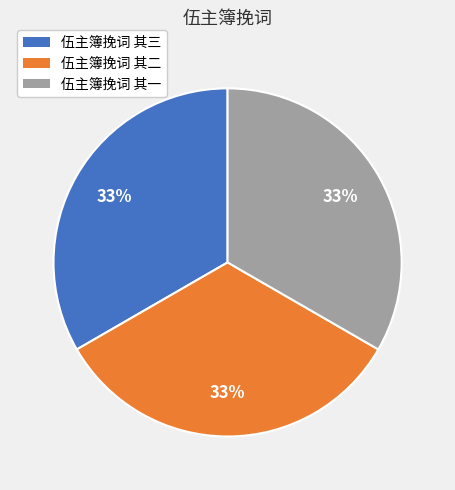

Is it true that 伍主簿挽词 其一 is 33% of the pie?

True